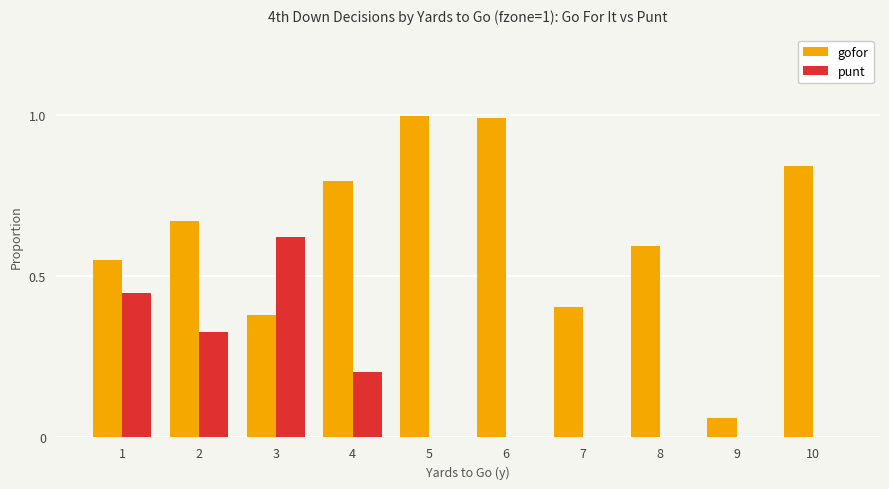

Which series has the largest total across all categories?

gofor